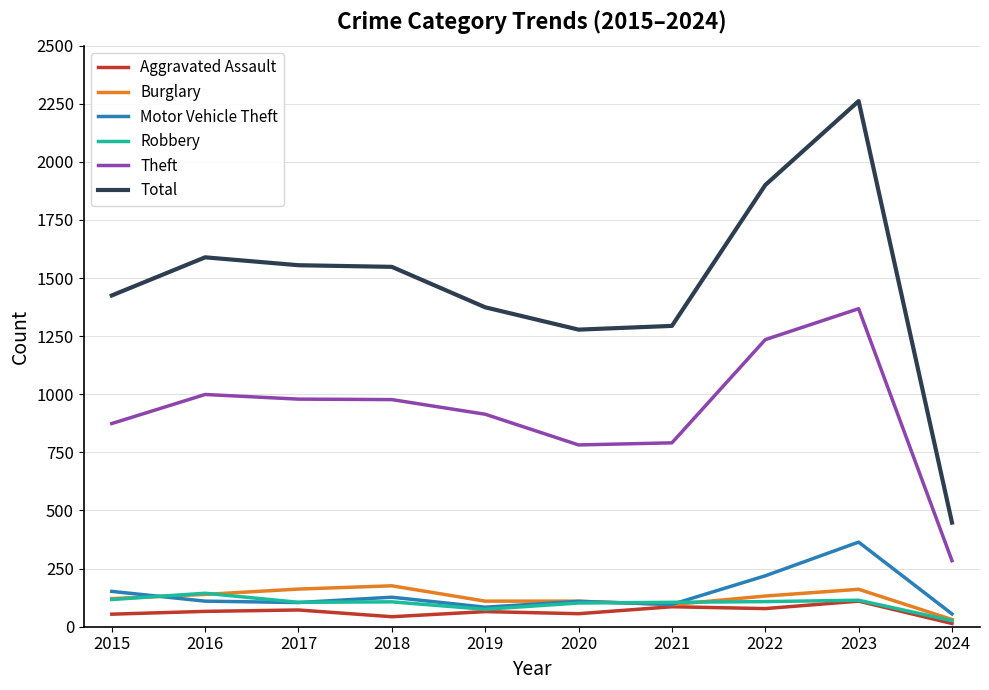

Is it true that Motor Vehicle Theft equals 219 at 2022?

True